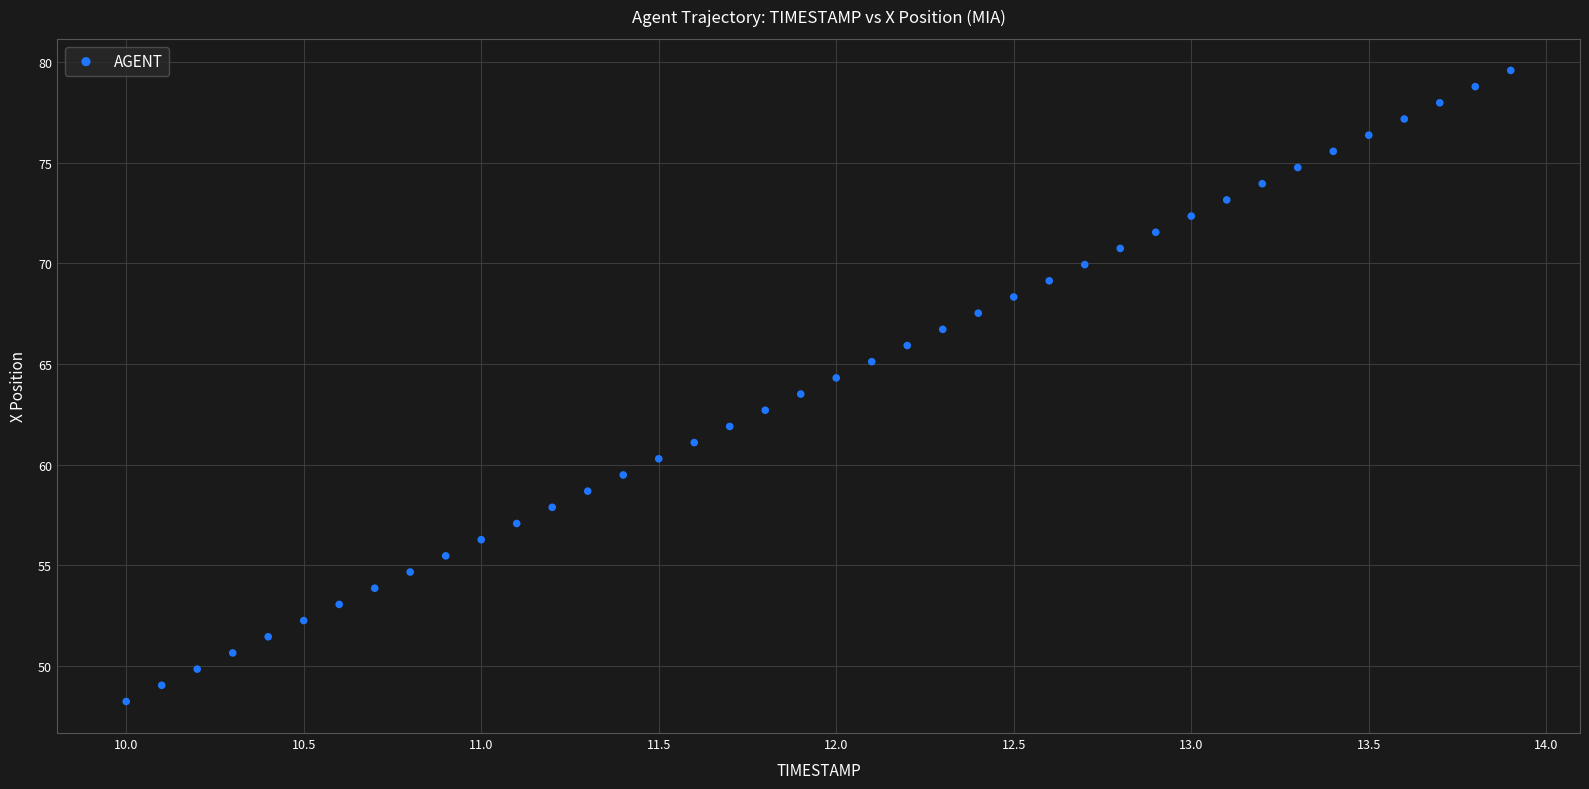

What is the range of Y values (max minus min)?

31.3